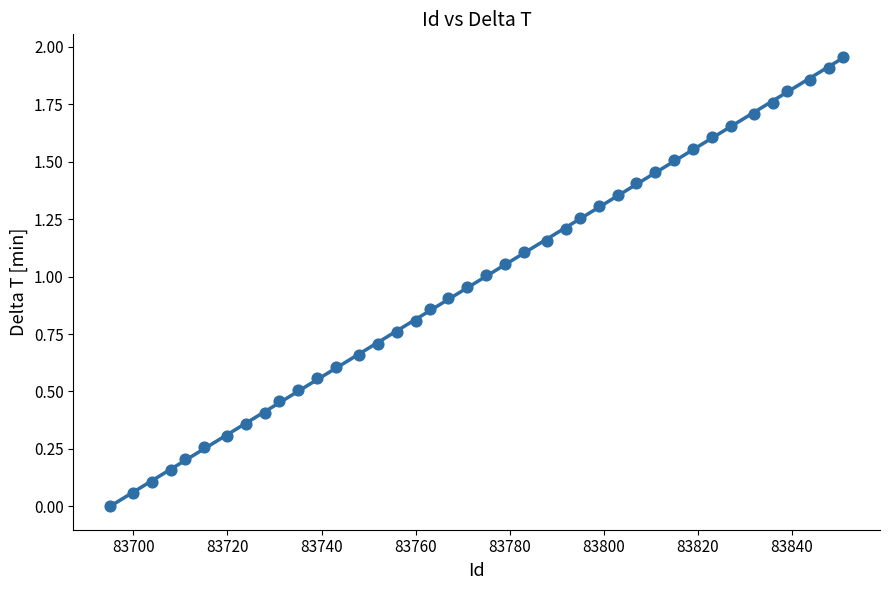

What is the range of X values (max minus min)?

156.0